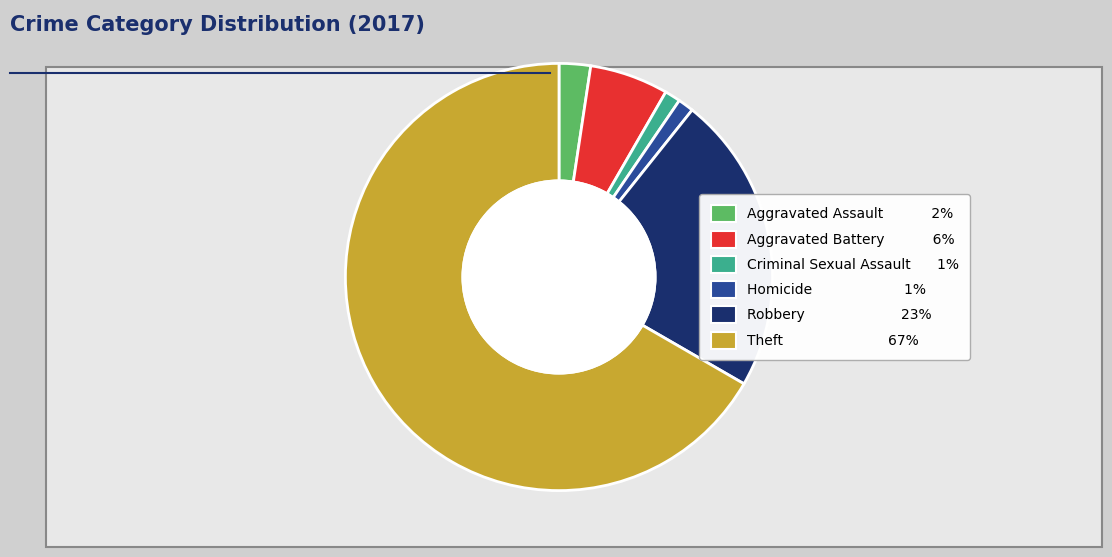

True or false: Homicide accounts for 1% of the total.

True